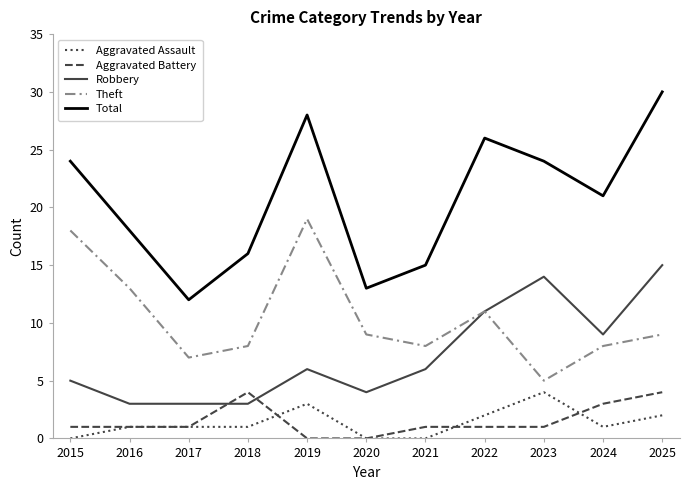

Reading left to right, transcribe all the data shown in this chart.

Aggravated Assault: 2015=0	2016=1	2017=1	2018=1	2019=3	2020=0	2021=0	2022=2	2023=4	2024=1	2025=2
Aggravated Battery: 2015=1	2016=1	2017=1	2018=4	2019=0	2020=0	2021=1	2022=1	2023=1	2024=3	2025=4
Robbery: 2015=5	2016=3	2017=3	2018=3	2019=6	2020=4	2021=6	2022=11	2023=14	2024=9	2025=15
Theft: 2015=18	2016=13	2017=7	2018=8	2019=19	2020=9	2021=8	2022=11	2023=5	2024=8	2025=9
Total: 2015=24	2016=18	2017=12	2018=16	2019=28	2020=13	2021=15	2022=26	2023=24	2024=21	2025=30